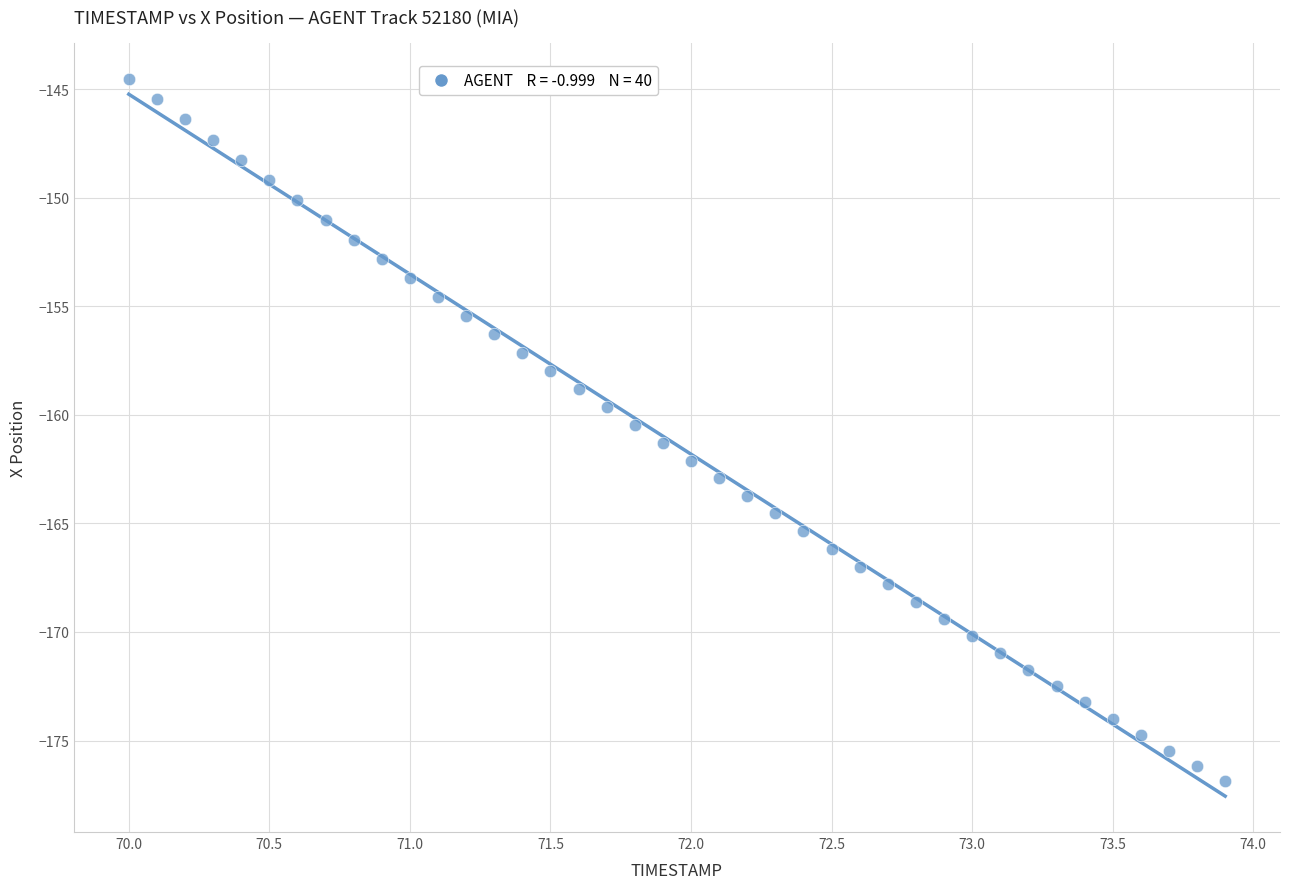

What is the range of X values (max minus min)?

3.9